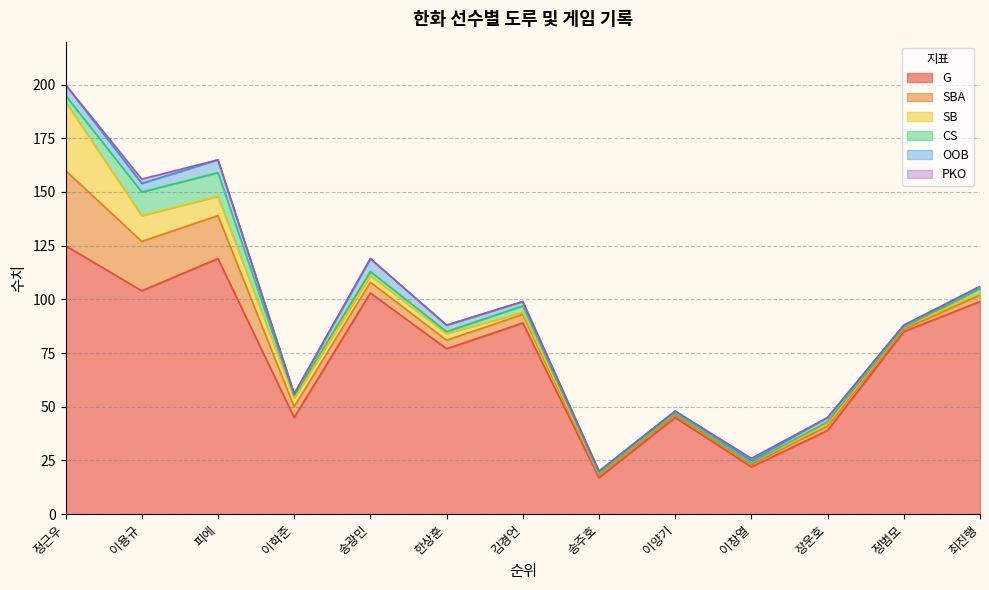

Which series has the largest total across all categories?

G